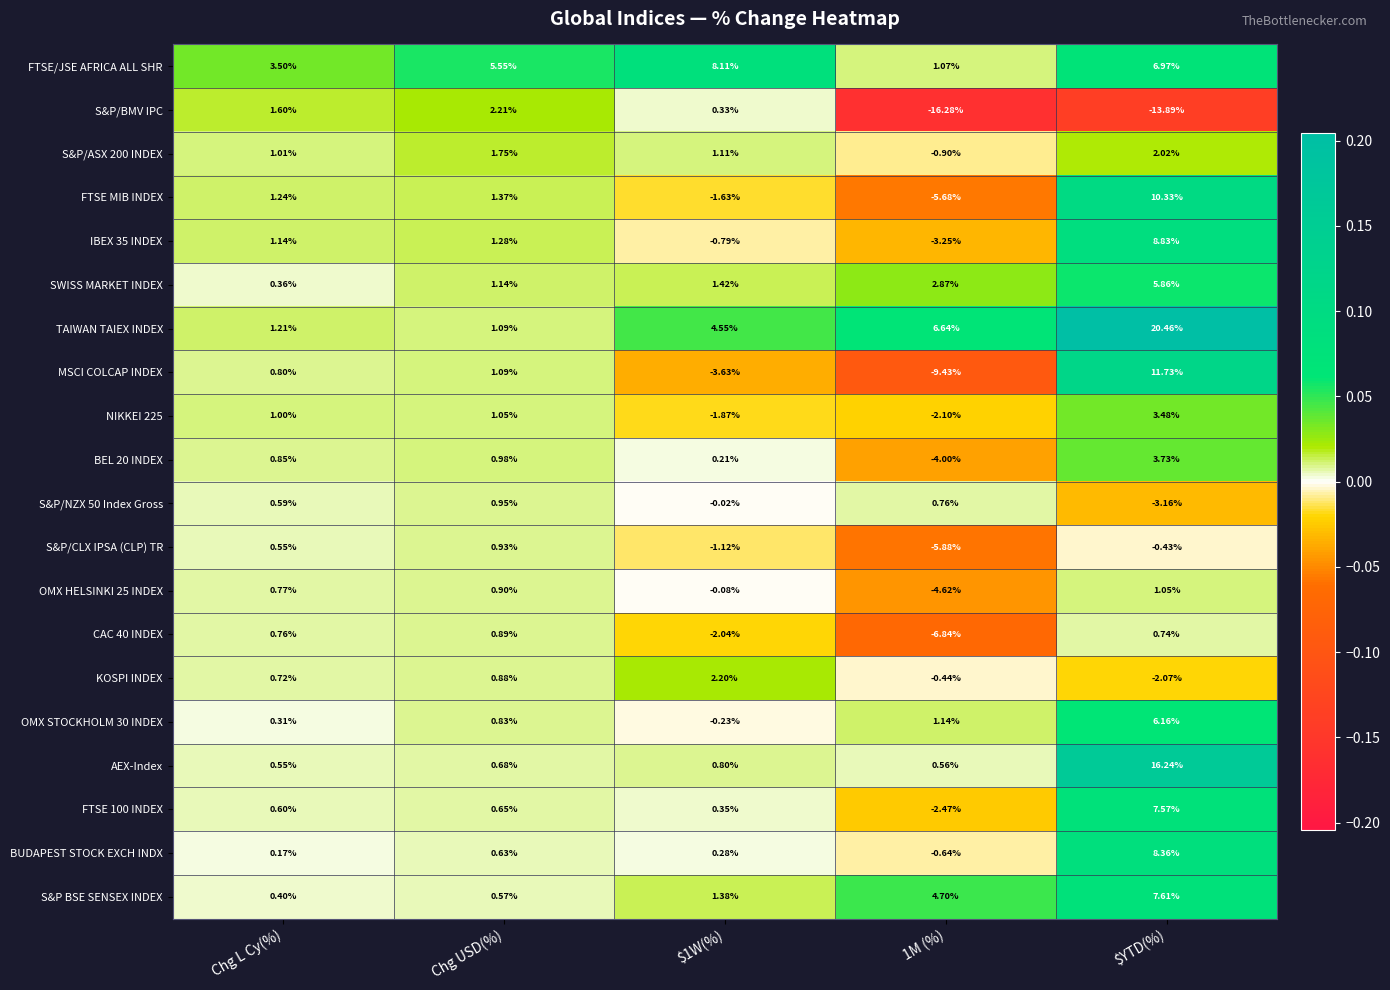

Which category has the highest value in the IBEX 35 INDEX series?

$YTD(%)